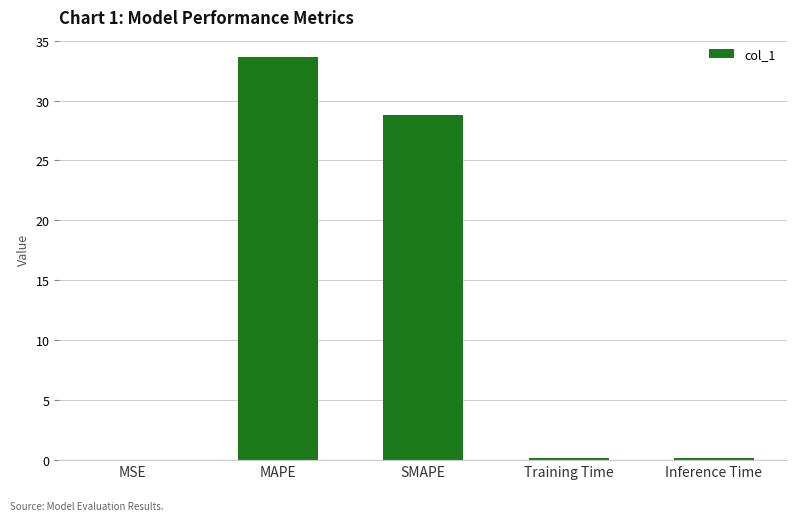

The chart shows a value of 8.7 at SMAPE. True or false?

False